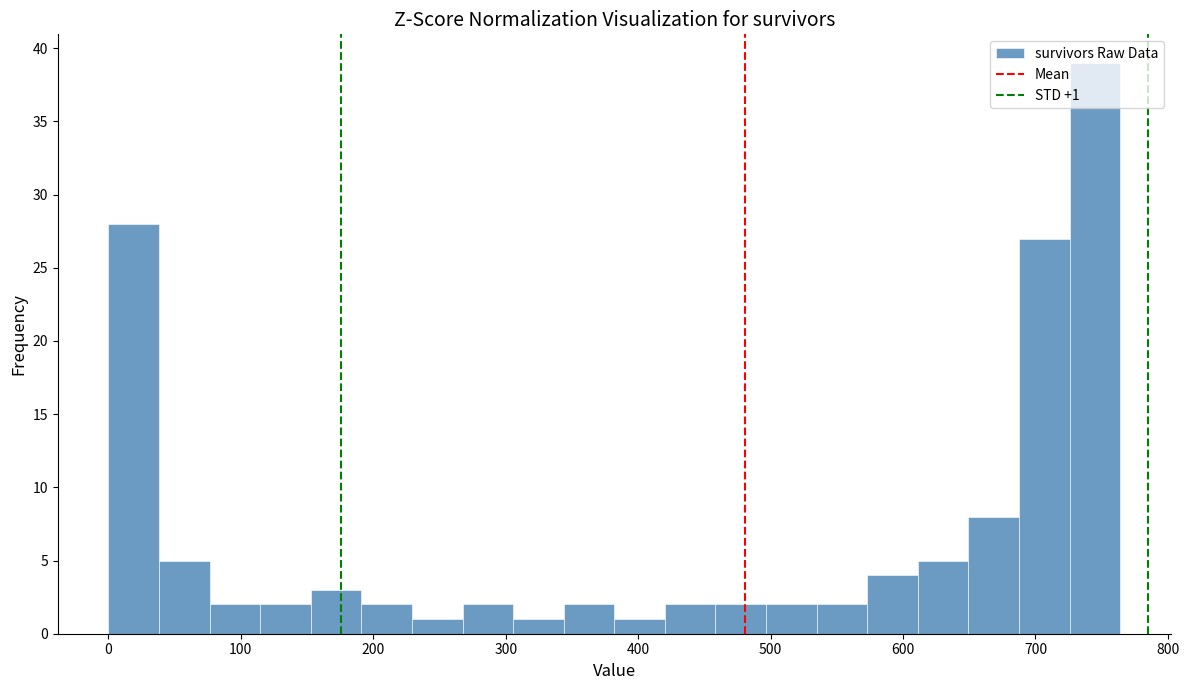

Around what value on the x-axis is the tallest bar? Give the approximate position of its centre, as read against the axis.

740